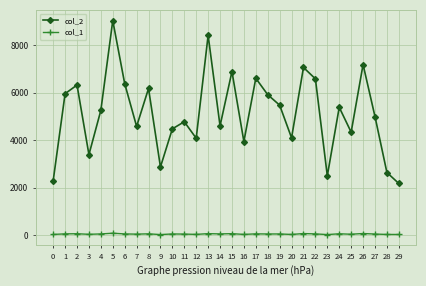

At which category is the sum across all series the highest?

5